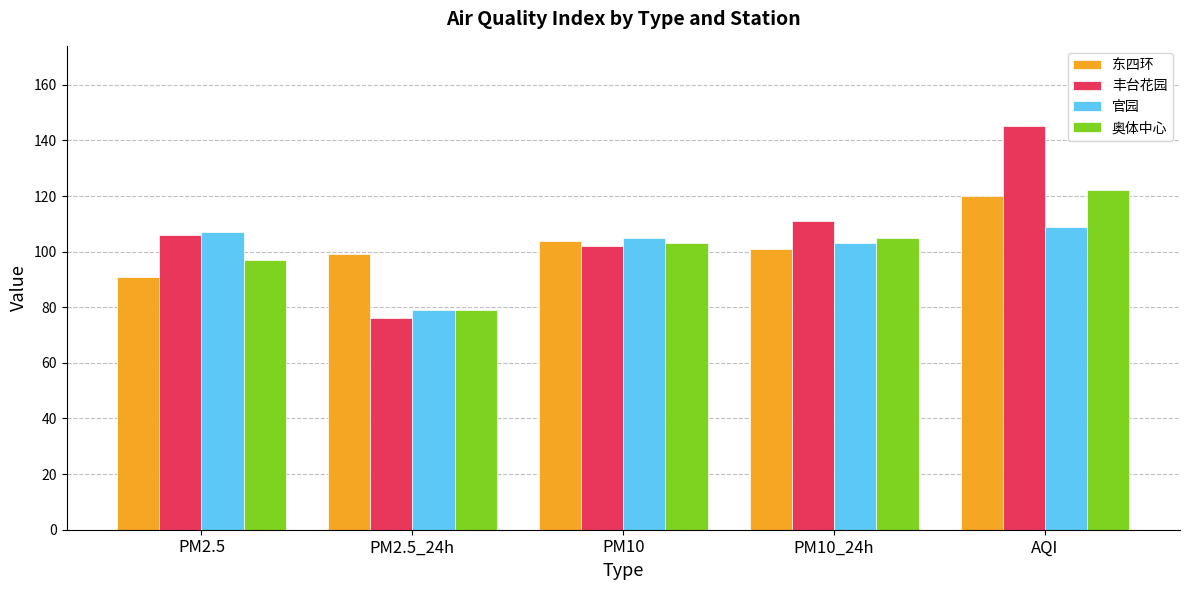

What is the difference between the second highest and minimum values in the 丰台花园 series?

35